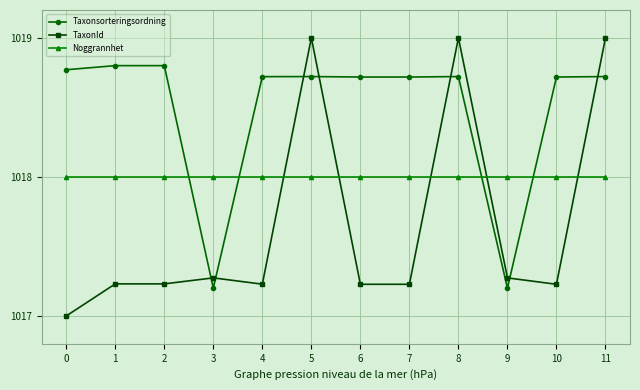

Is the value of Taxonsorteringsordning at 11 greater than the value of TaxonId at 8?

No